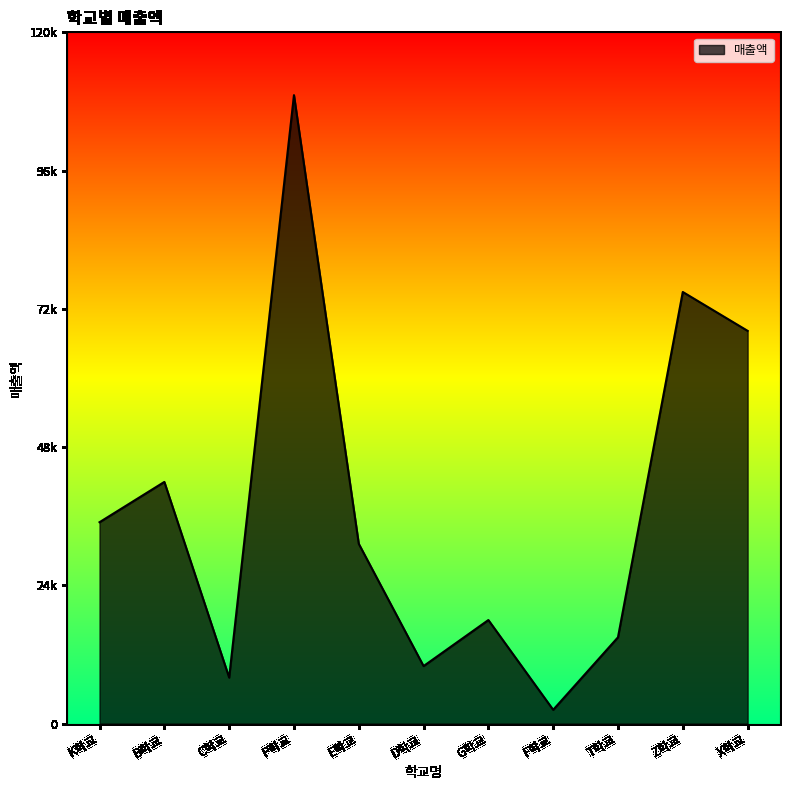

What is the difference between the maximum and minimum values?

106800